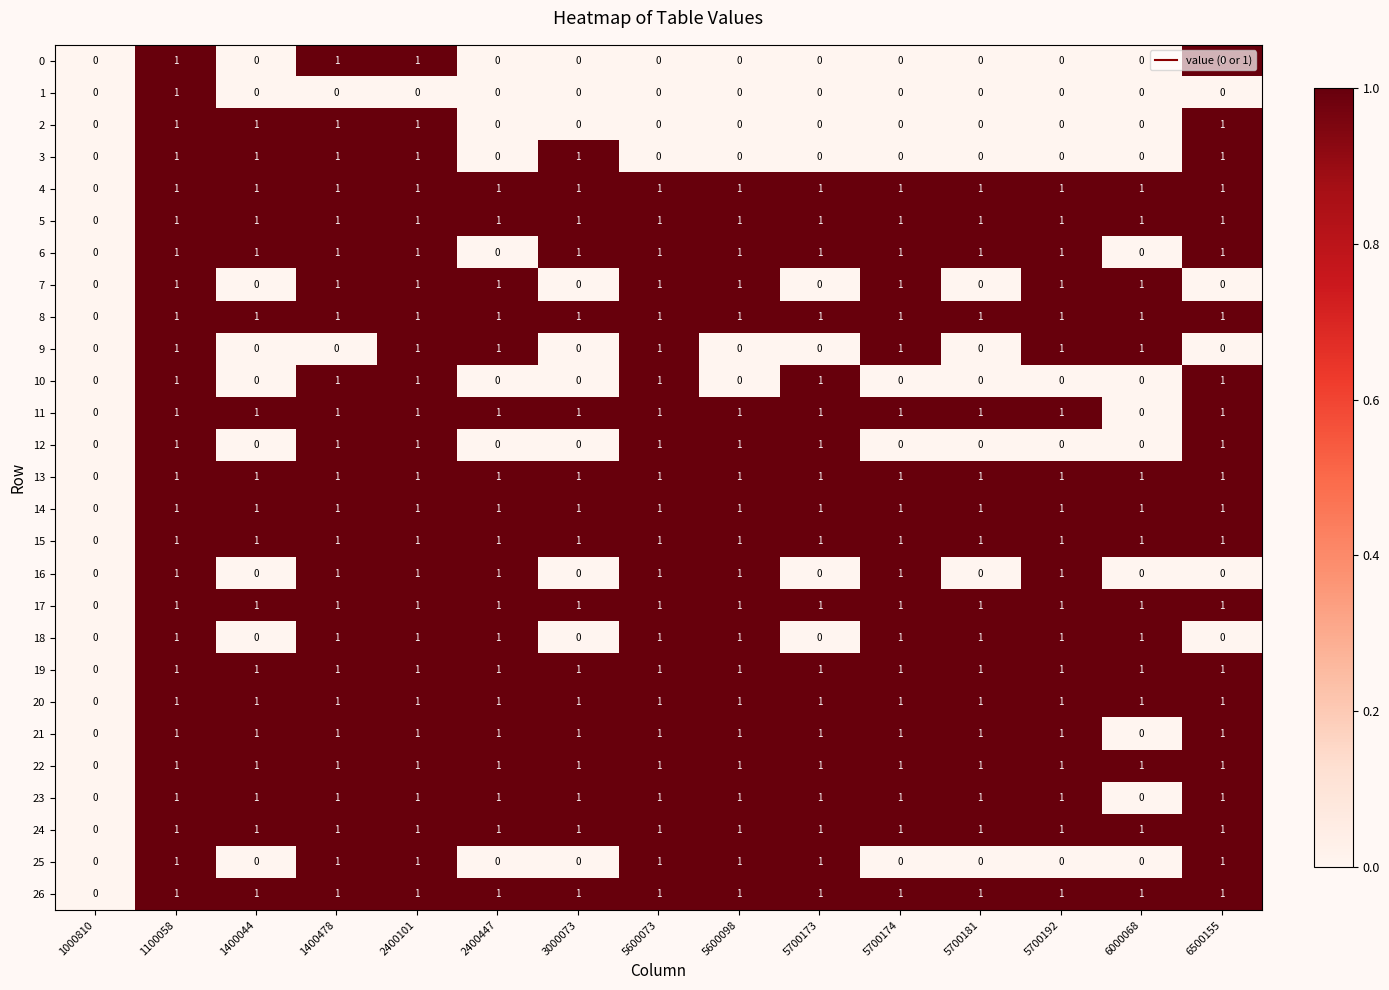

Is it true that 23 equals 1 at 5700174?

True